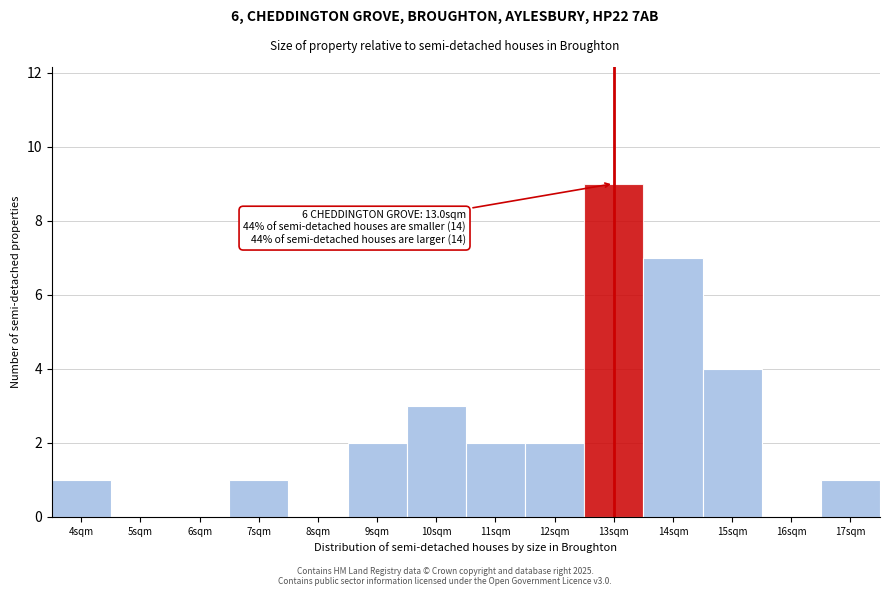

Which range on the x-axis has the tallest bar?

12.5 to 13.5